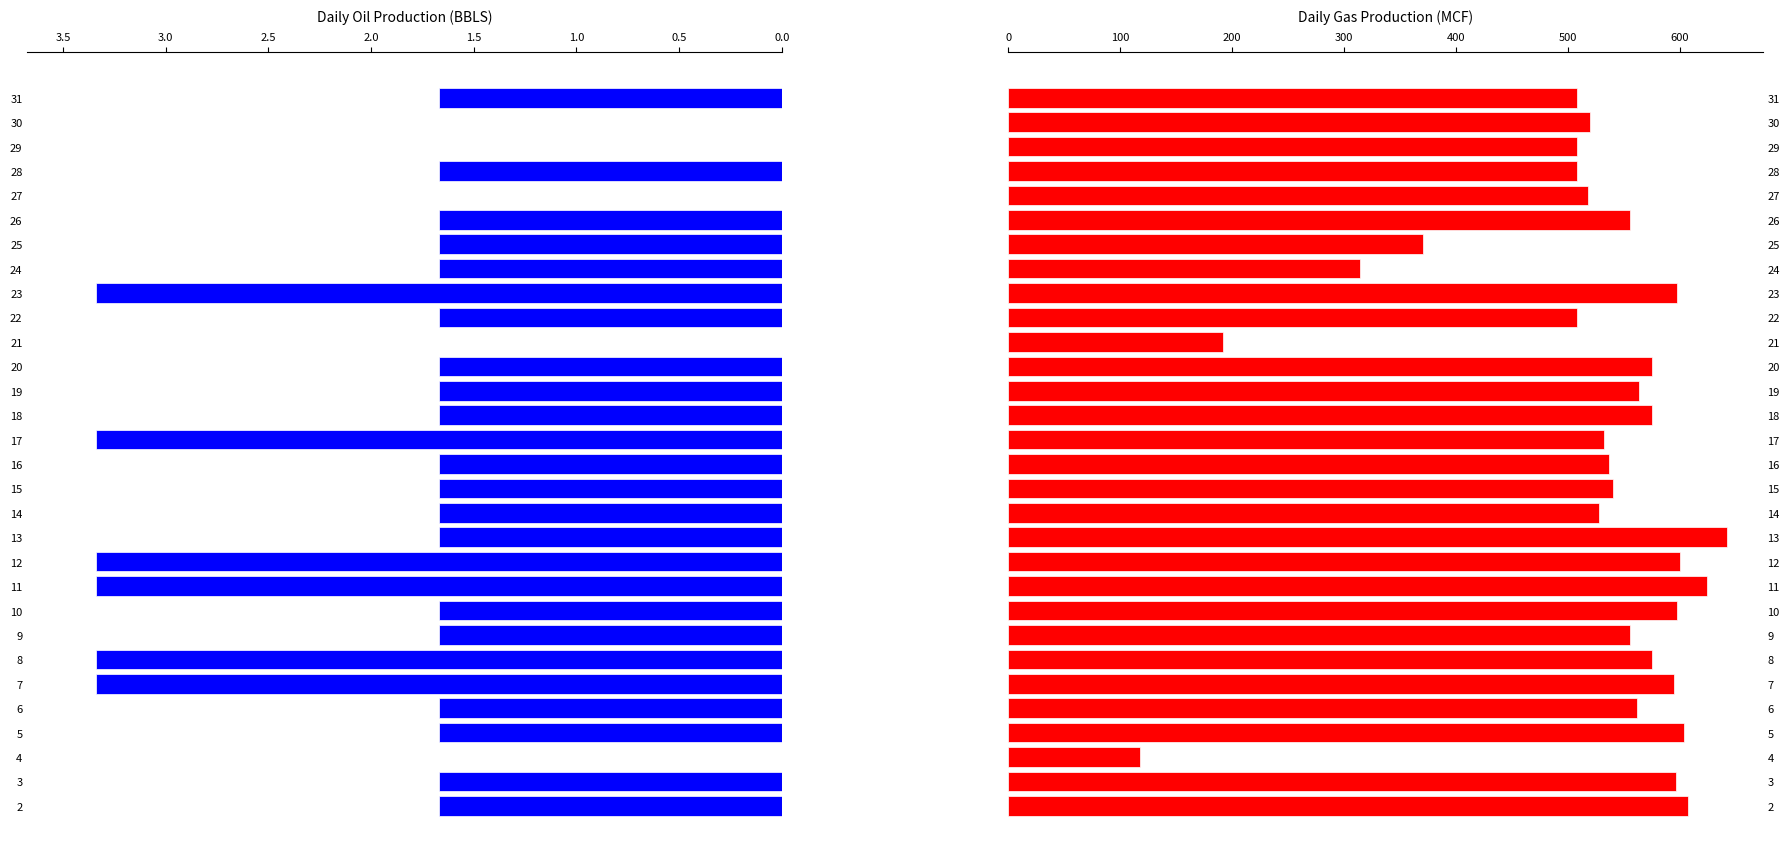

What is the value of the OIL_PROD bar at the 18th from the left?

1.7